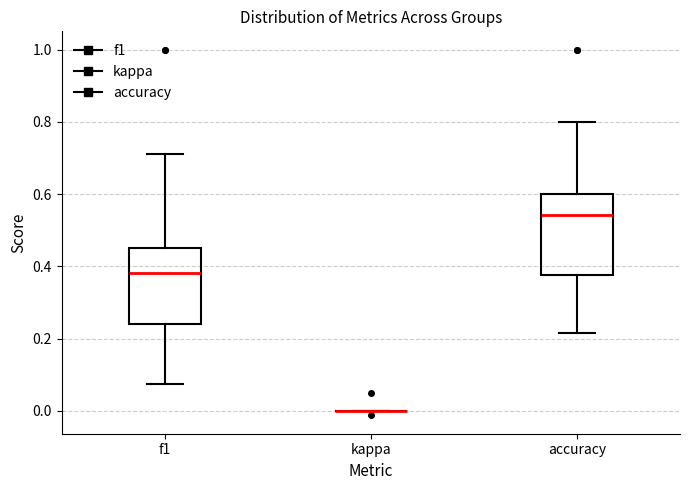

Reading left to right, read every box against the y-axis: the position of its median line, the range the box covers, and the ends of its whiskers. The values are not printed on the chart, so give them approximately, as read against the axis.

f1: median 0.38, box 0.24 to 0.46, whiskers 0.08 to 0.72
kappa: box collapsed to a line at 0.00, whiskers 0.00 to 0.00
accuracy: median 0.54, box 0.38 to 0.60, whiskers 0.22 to 0.80